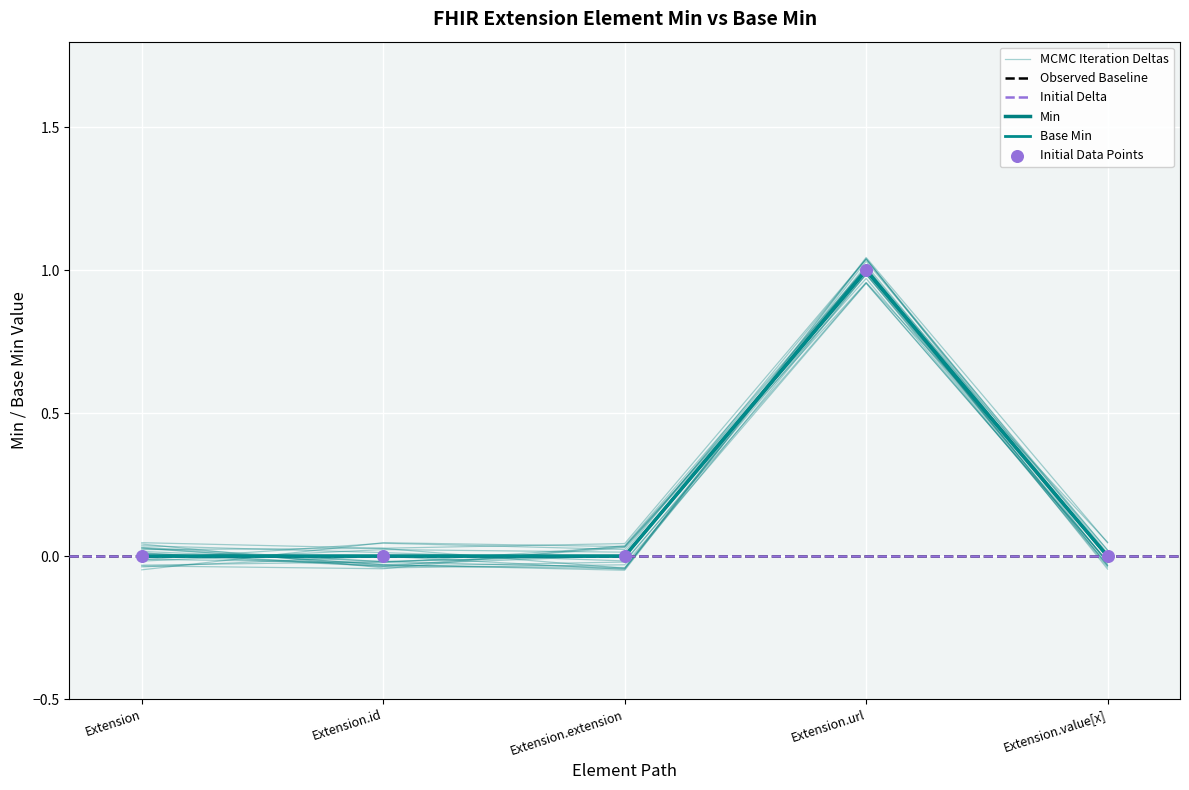

Which series has the largest Y range (max minus min)?

Min